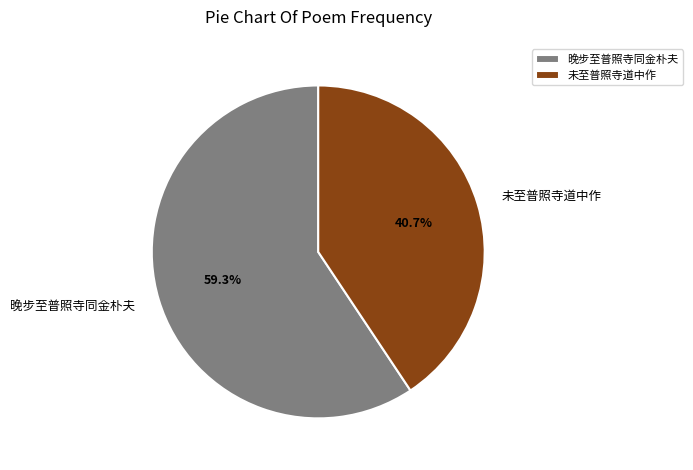

Is it true that 未至普照寺道中作 is 41% of the pie?

True